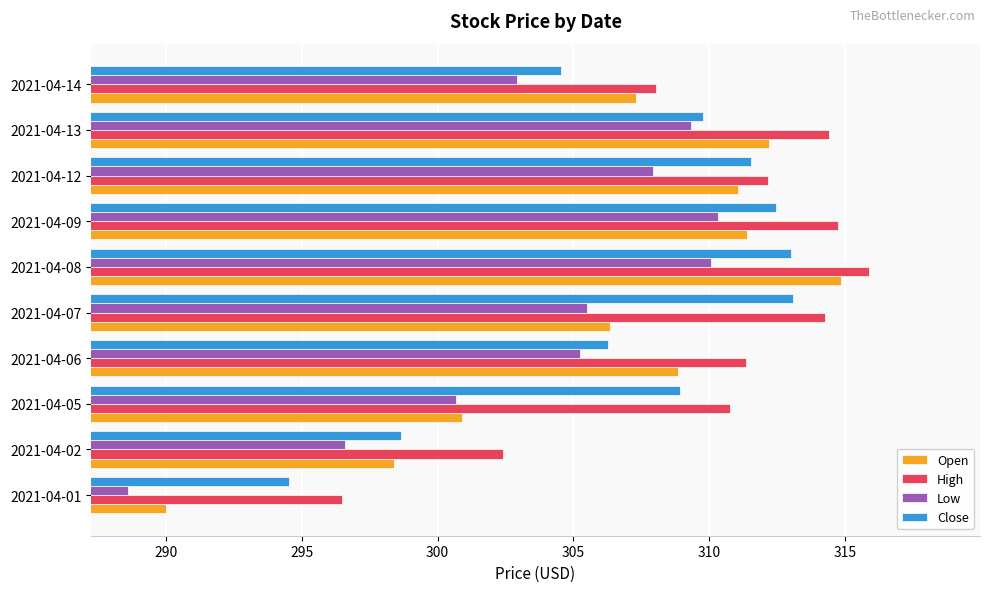

What is the lowest value of the High series?

296.5